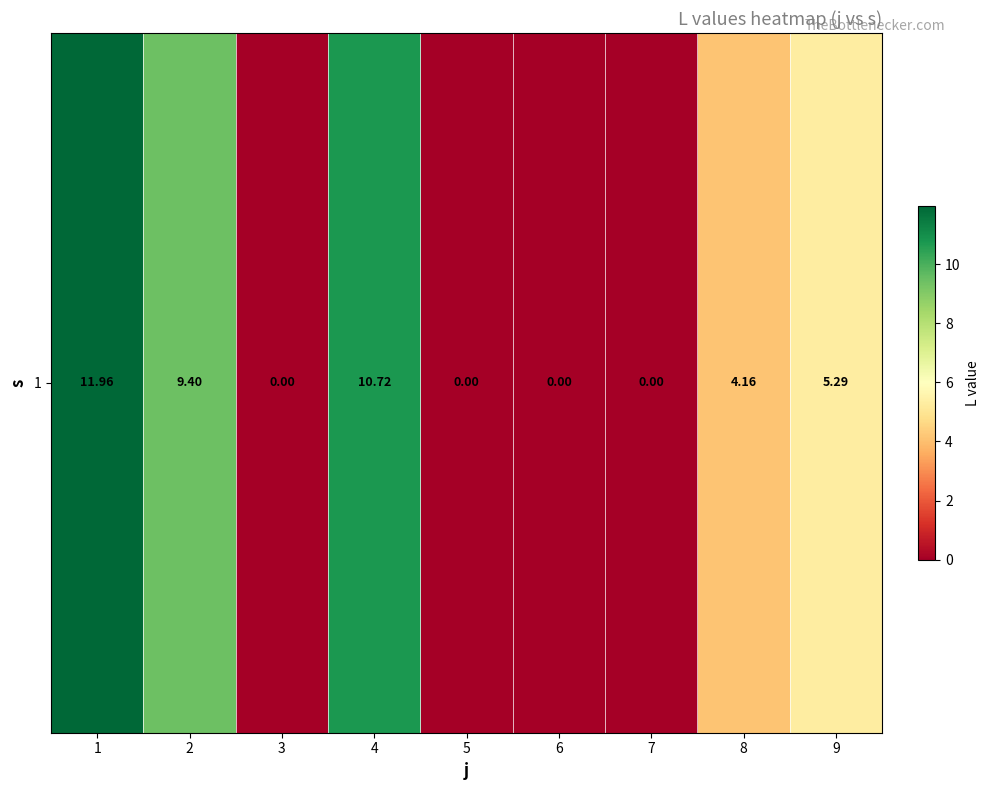

Between 1 and 2, which is larger?

1